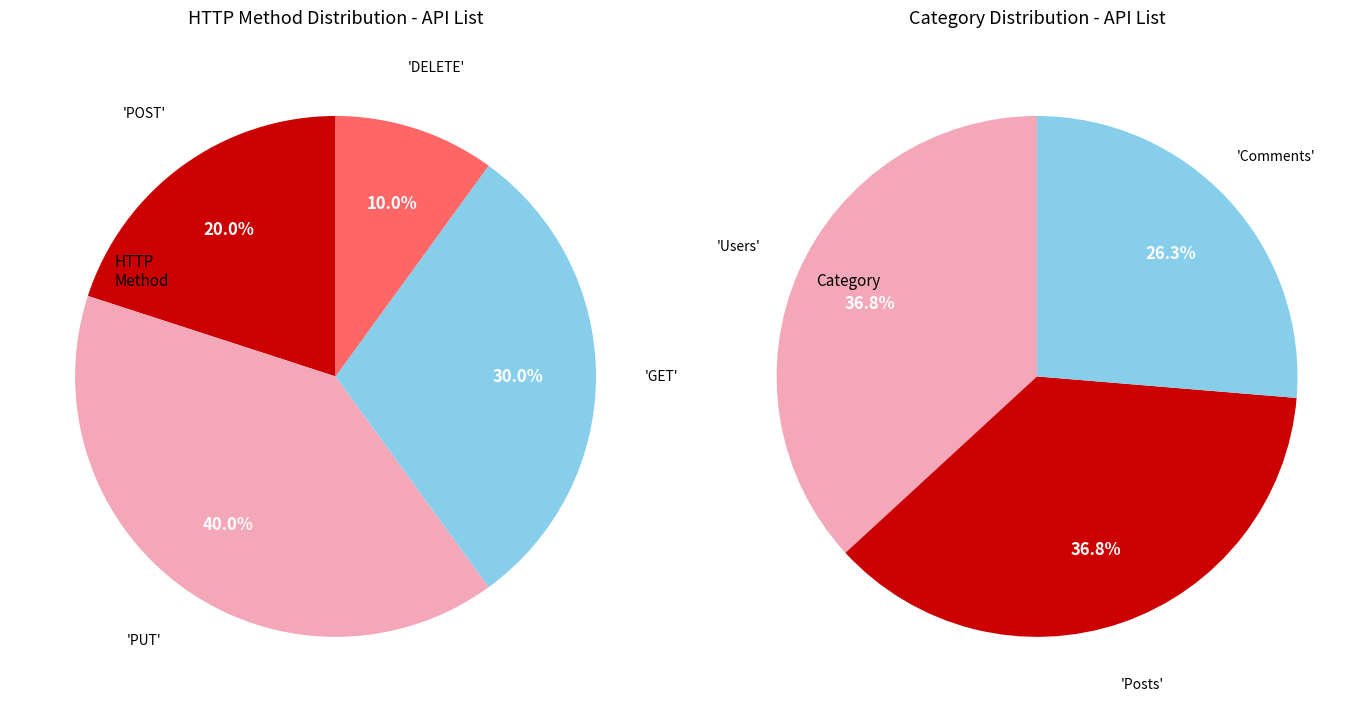

Is it true that Comments is 26% of the pie?

True